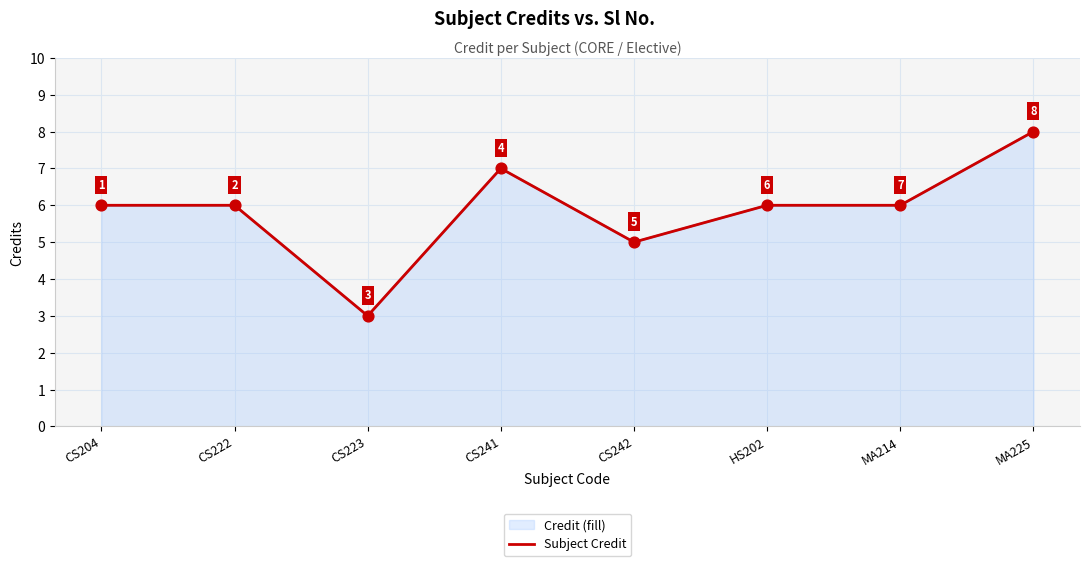

Which has a higher value, HS202 or MA214?

HS202